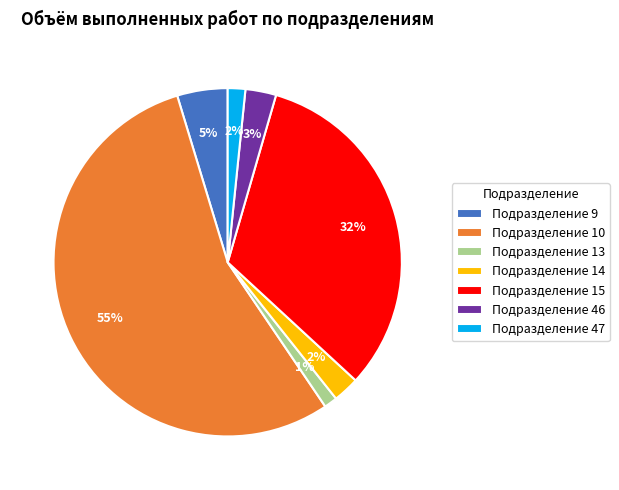

Which category has the biggest portion of the pie?

Подразделение 10